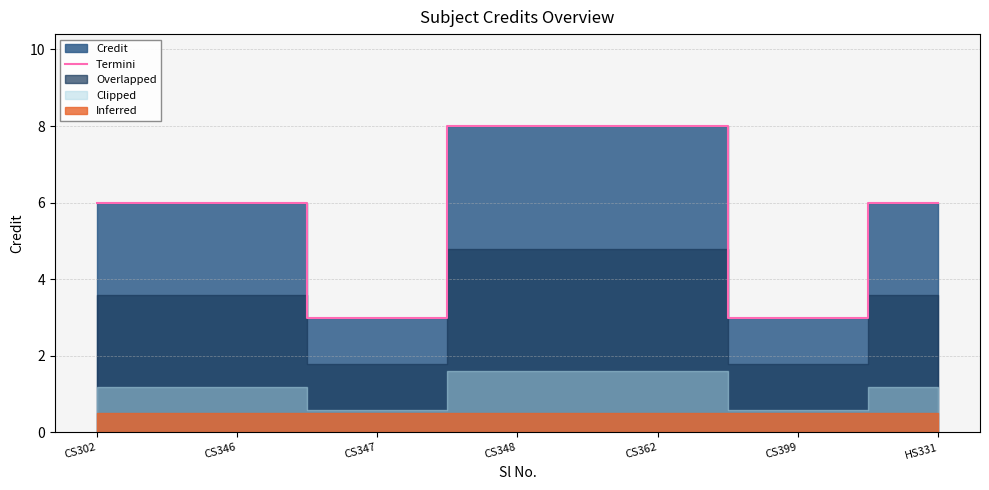

Is it true that the value at HS331 is 10?

False